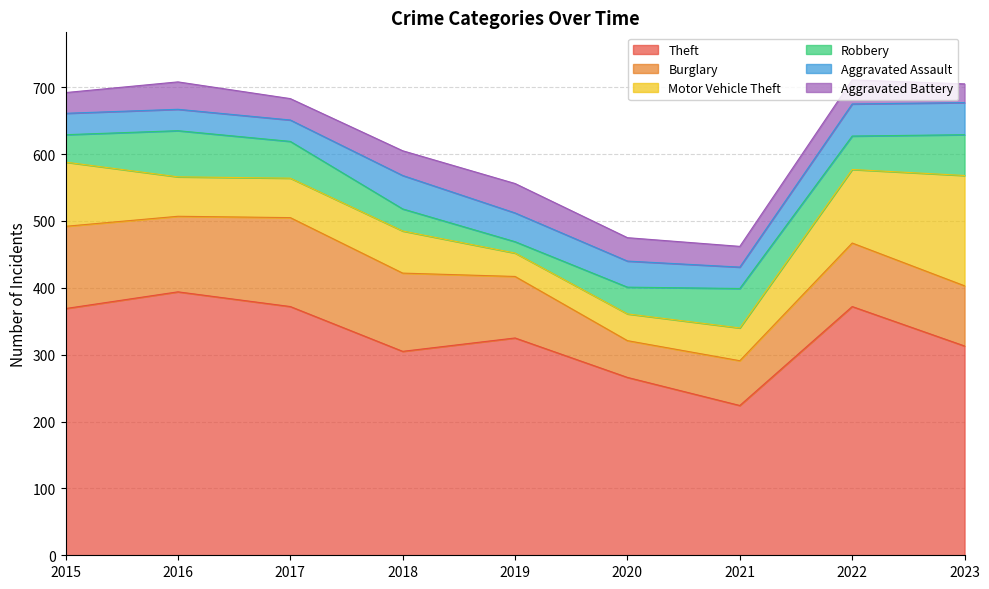

Rank the series at 2020 from lowest to highest value.

Aggravated Battery, Aggravated Assault, Motor Vehicle Theft, Robbery, Burglary, Theft